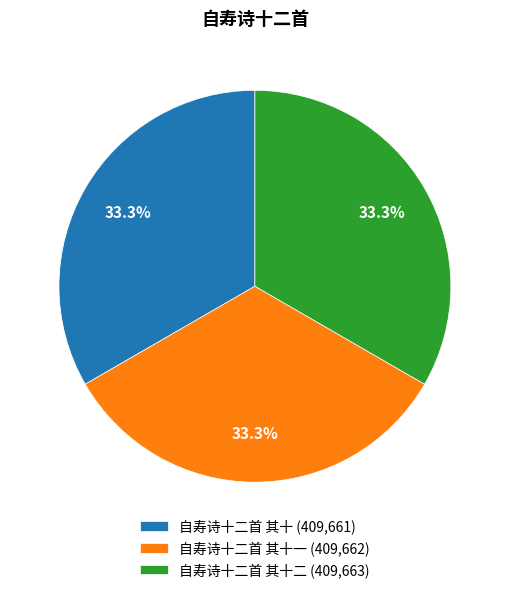

Do 自寿诗十二首 其十 (409,661) and 自寿诗十二首 其十二 (409,663) together represent more than half of the pie?

Yes